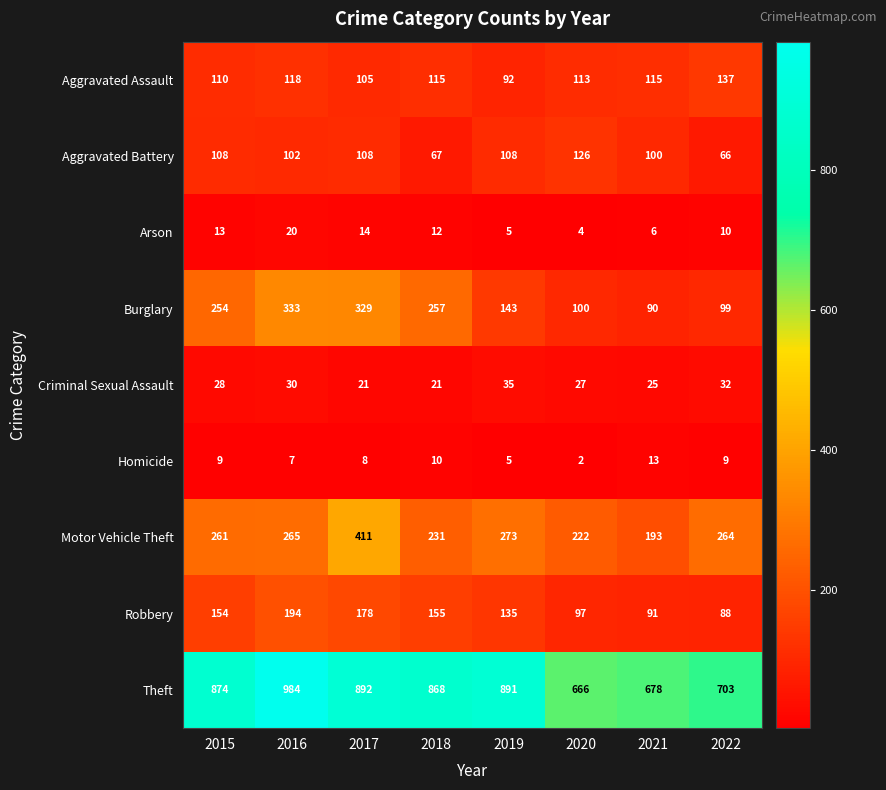

True or false: Homicide has a value of 15 at 2015.

False